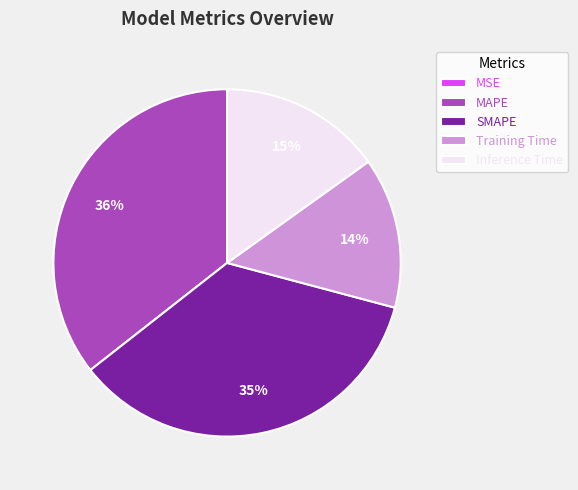

The SMAPE slice represents 35% of the pie. True or false?

True